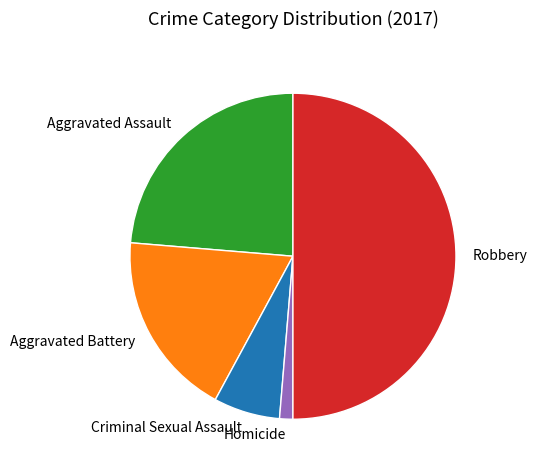

Rank the categories by value from lowest to highest.

Homicide, Criminal Sexual Assault, Aggravated Battery, Aggravated Assault, Robbery